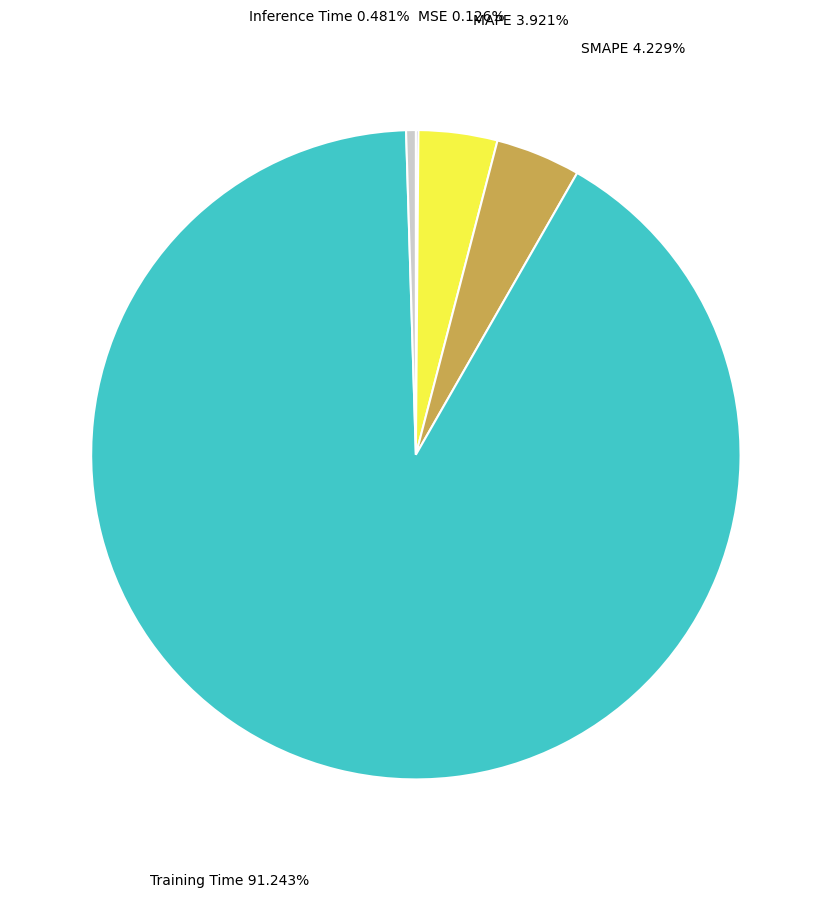

Does any single category account for the majority?

Yes